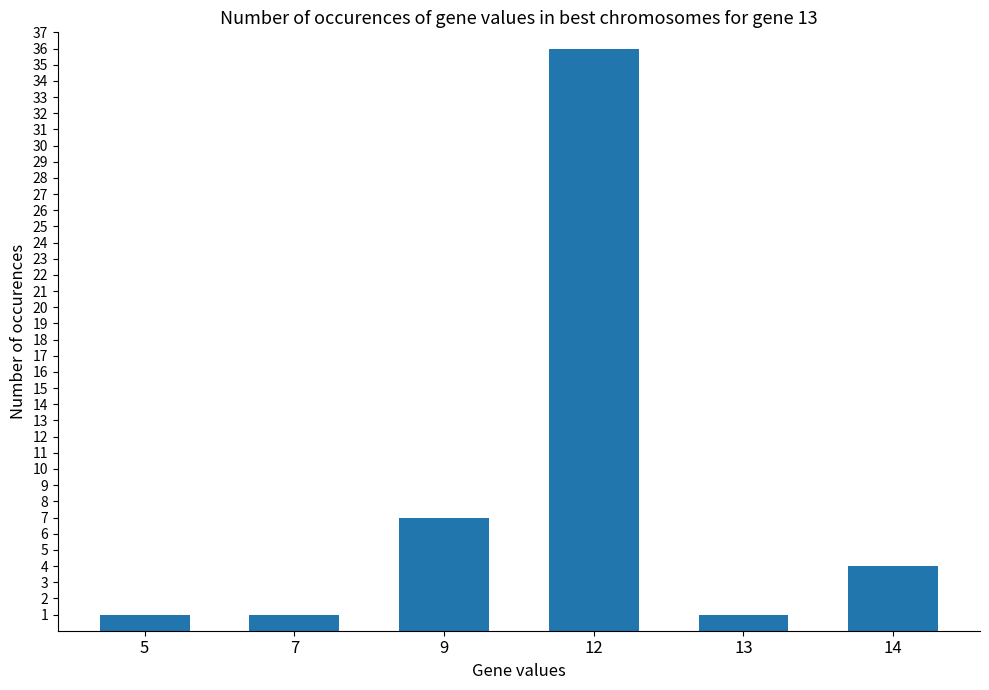

What is the value of the 5th bar from the left?

1